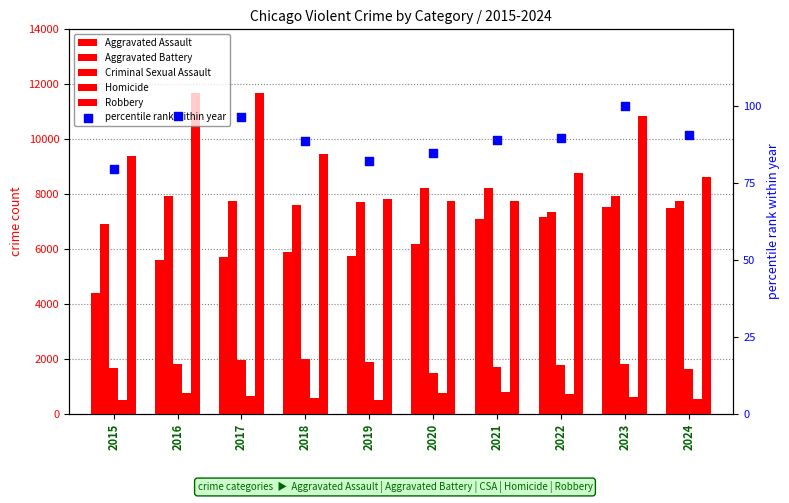

What is the total value across all series at 2015?

22965.5